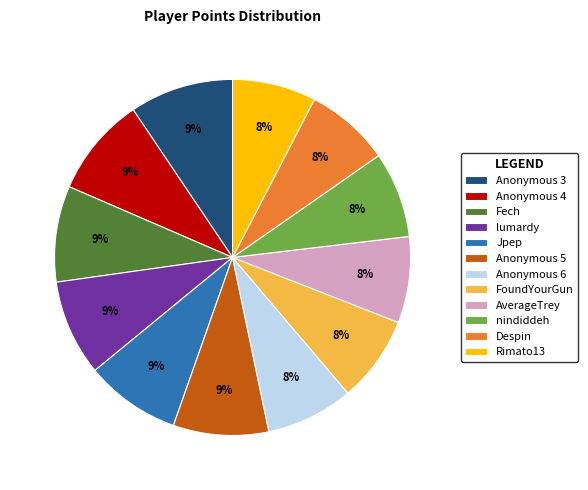

Does any single category account for the majority?

No